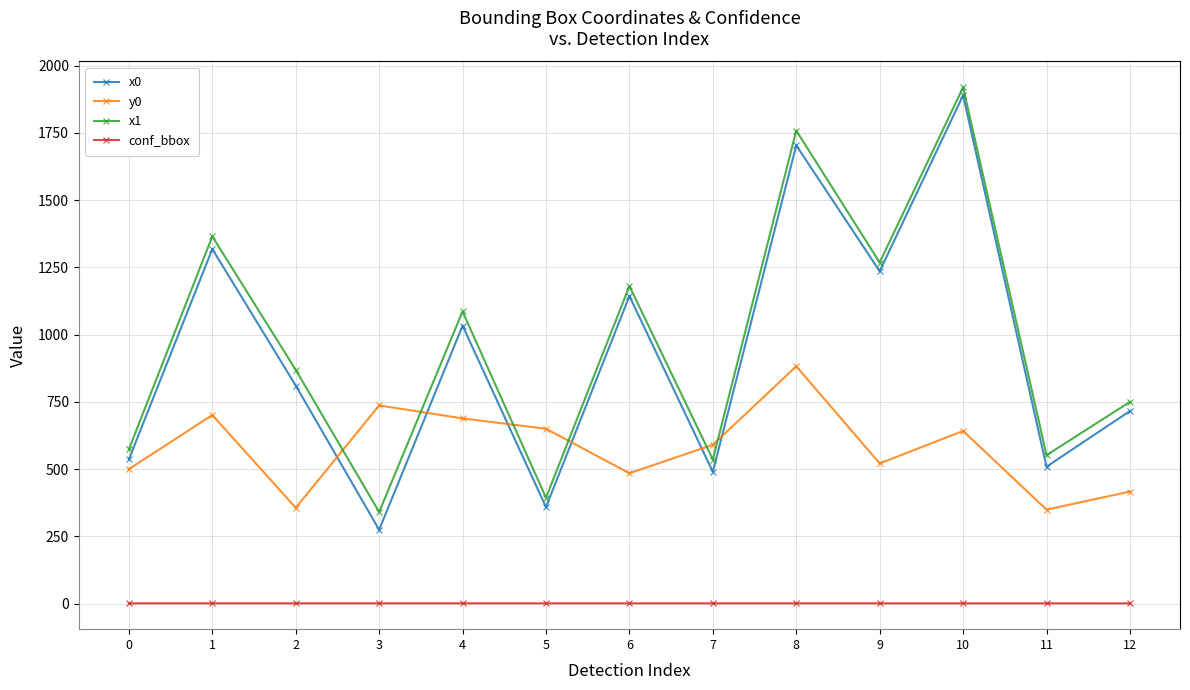

At how many categories does at least one series exceed 619?

10